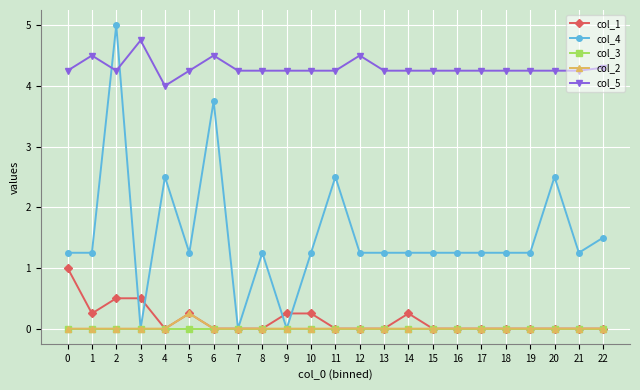

Does the chart have visible grid lines?

Yes